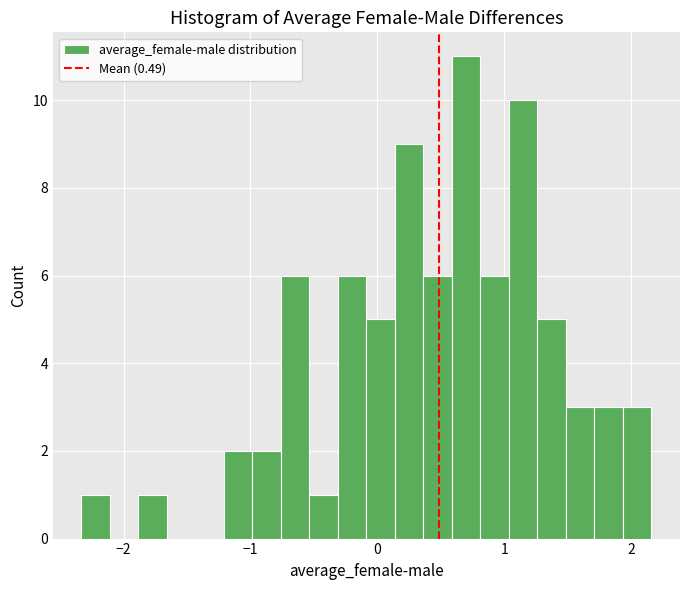

Around what value on the x-axis is the tallest bar? Give the approximate position of its centre, as read against the axis.

0.7